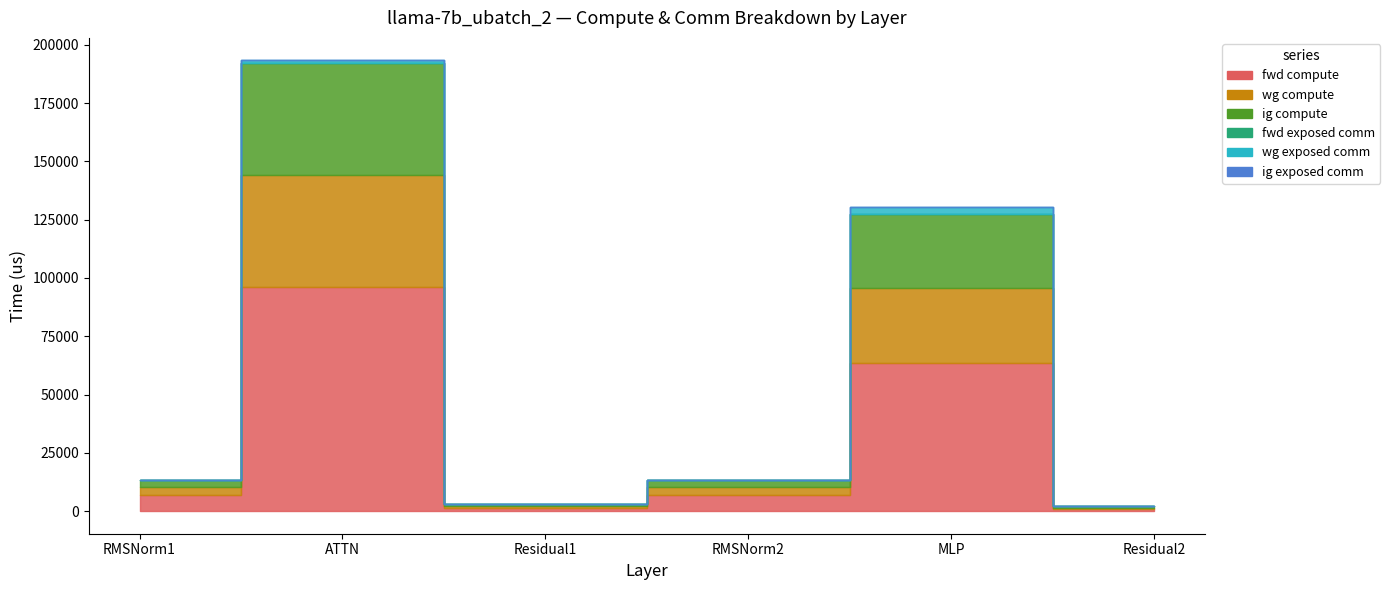

Which series has the largest total across all categories?

fwd compute